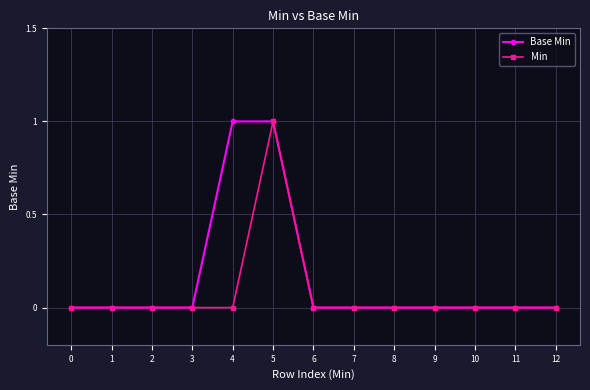

Count the number of data series in this chart.

2